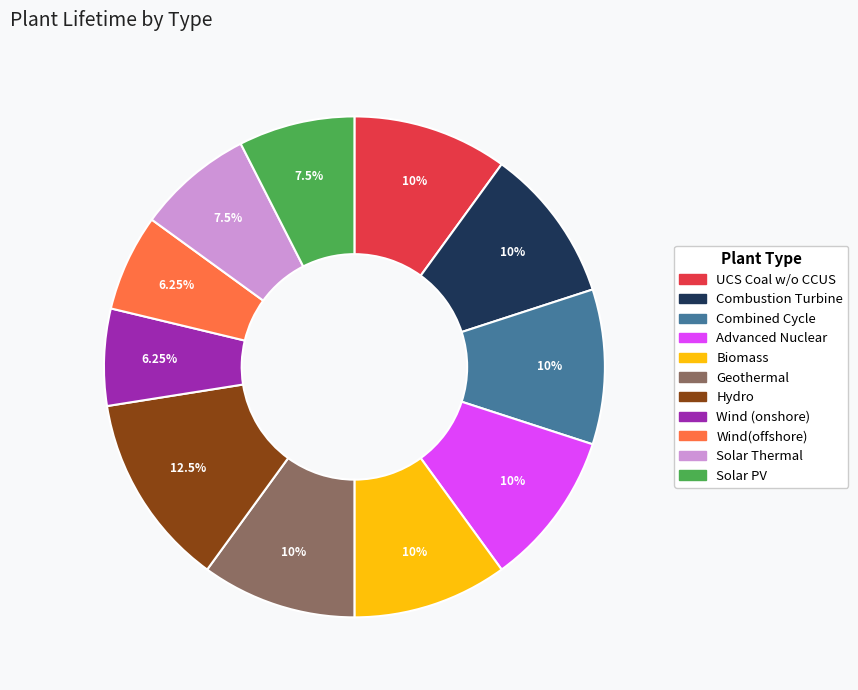

The Solar PV slice represents 1% of the pie. True or false?

False